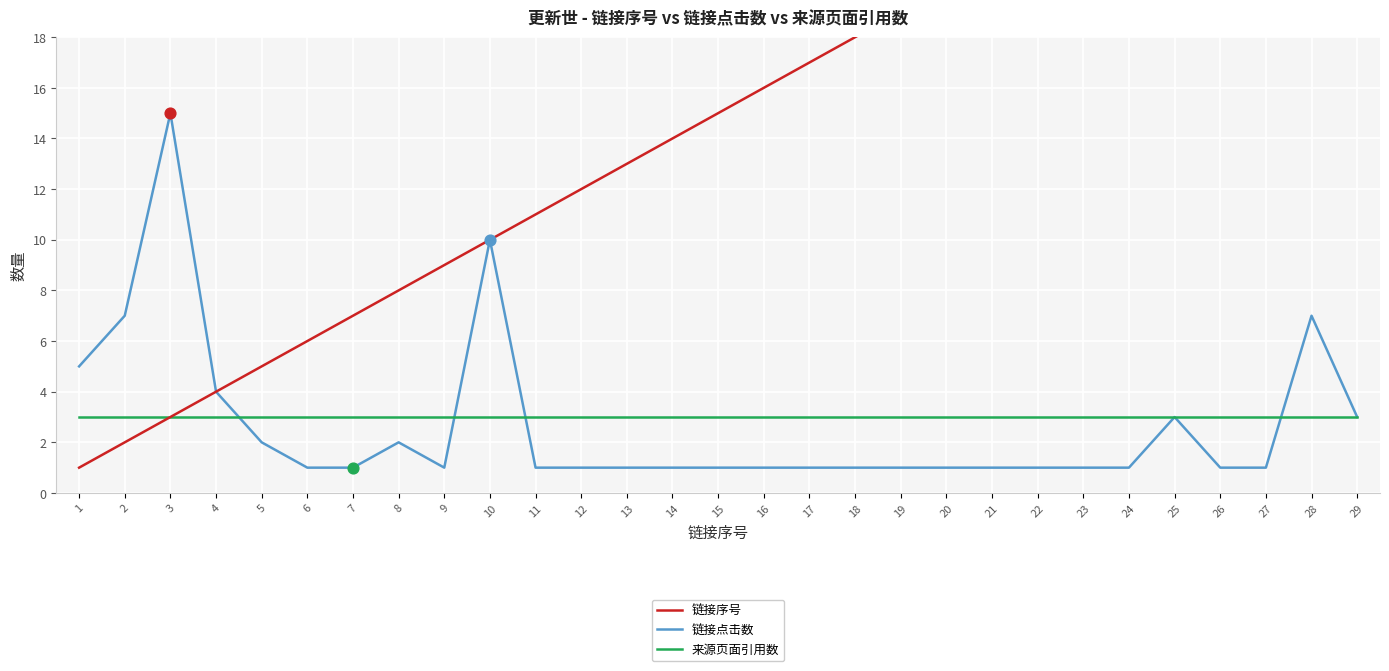

Which series has the largest total across all categories?

链接序号